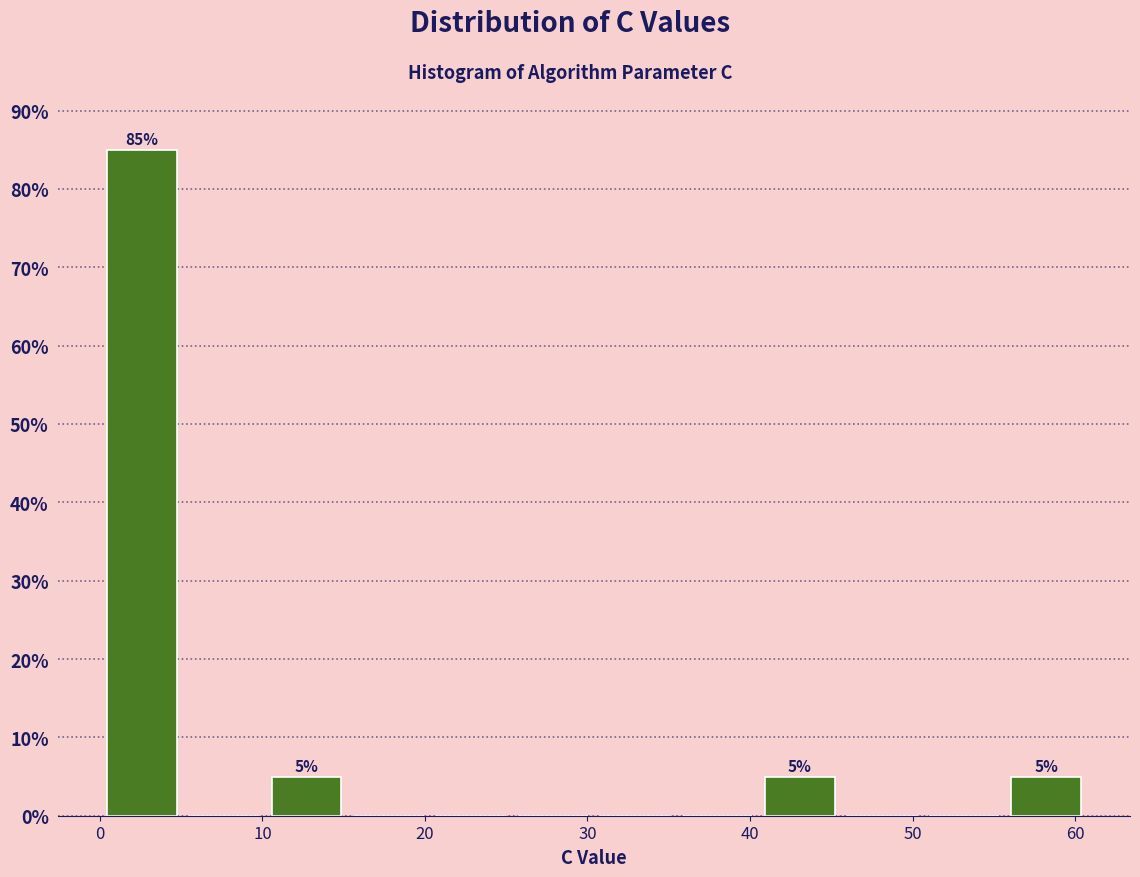

Which range on the x-axis has the tallest bar?

0 to 5